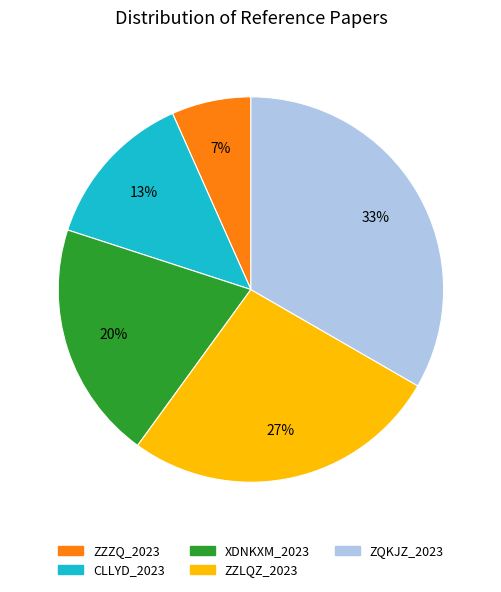

To the nearest percent, what is the average slice percentage?

20%